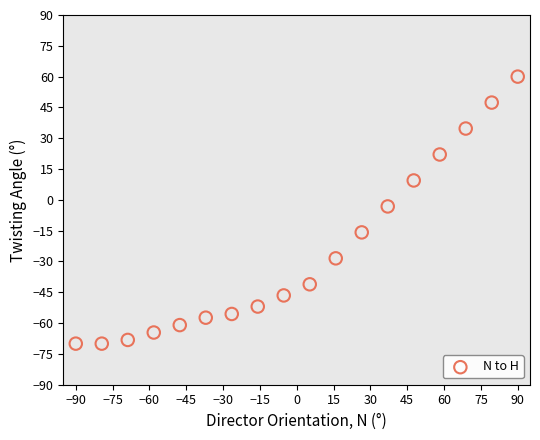

What is the range of Y values (max minus min)?

130.0